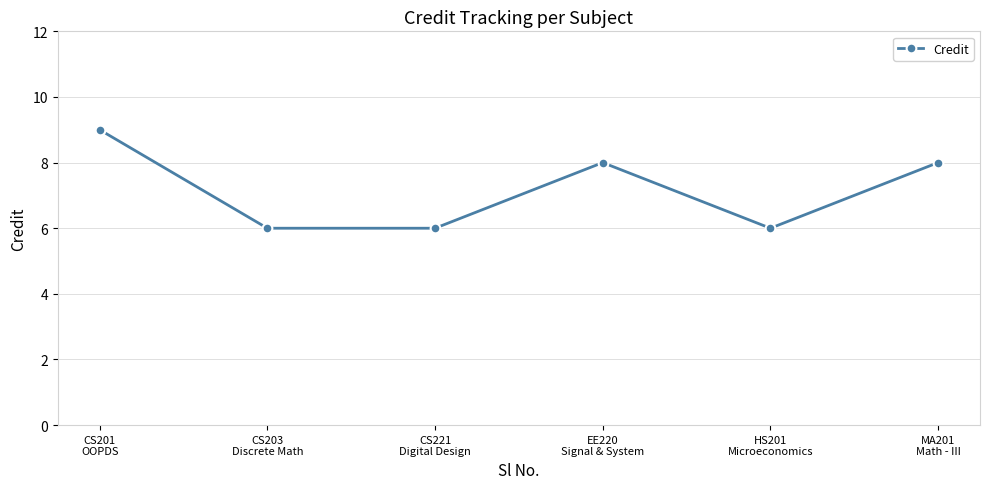

What is the minimum value shown in the chart?

6